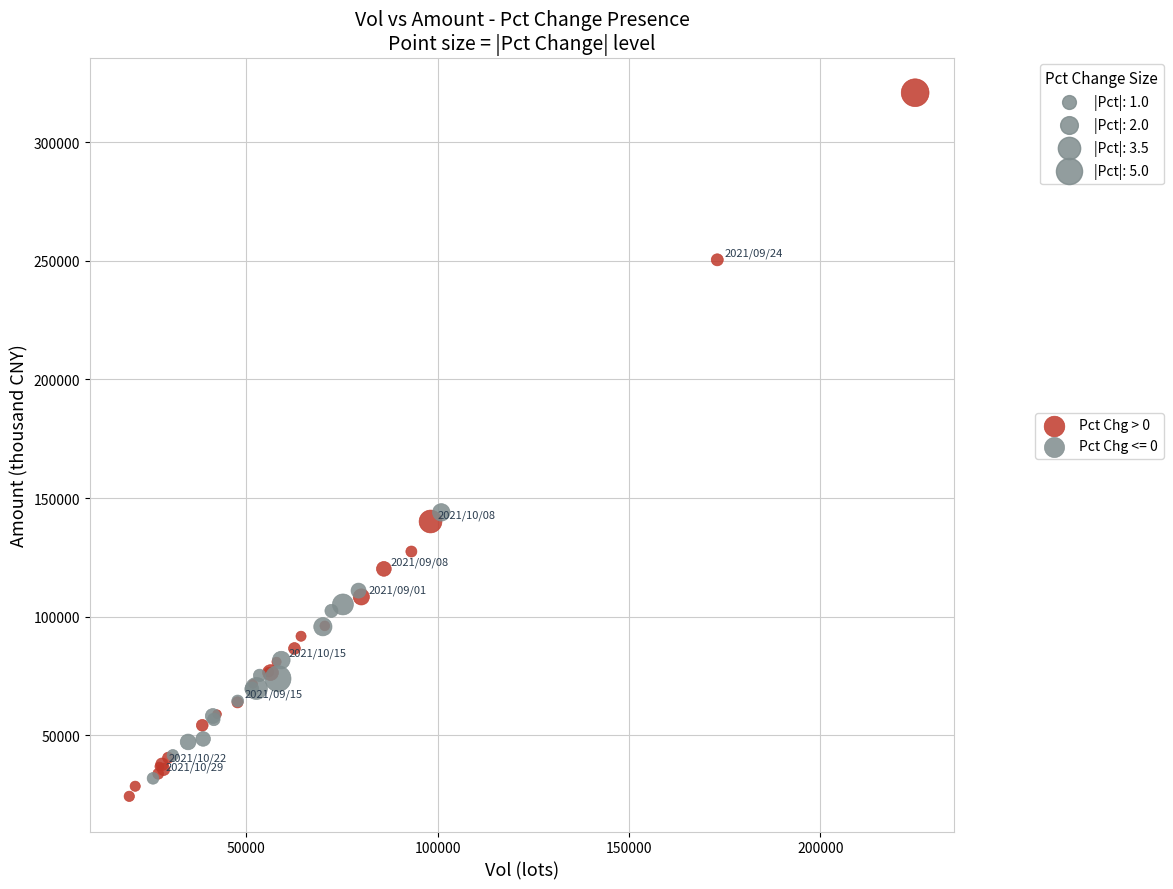

Which series has the largest Y range (max minus min)?

Pct Chg > 0